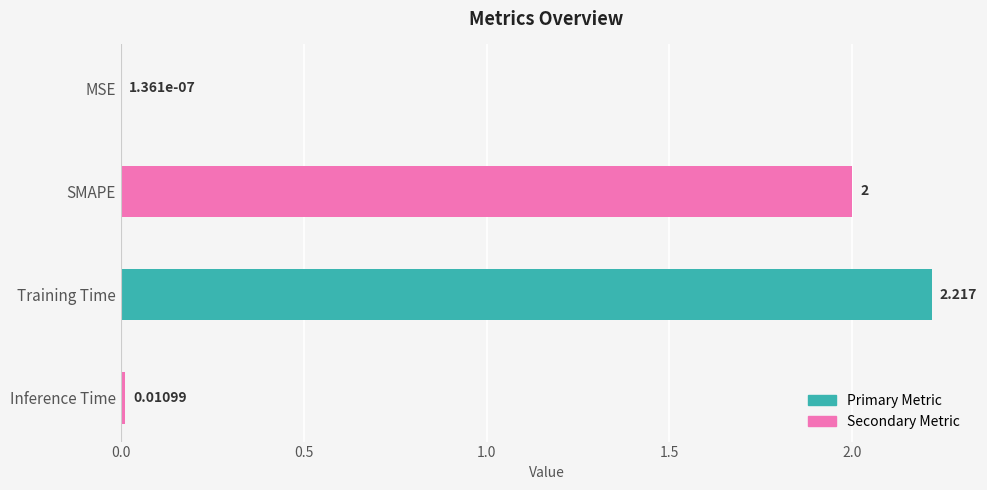

At which label is the value closest to 1?

Inference Time